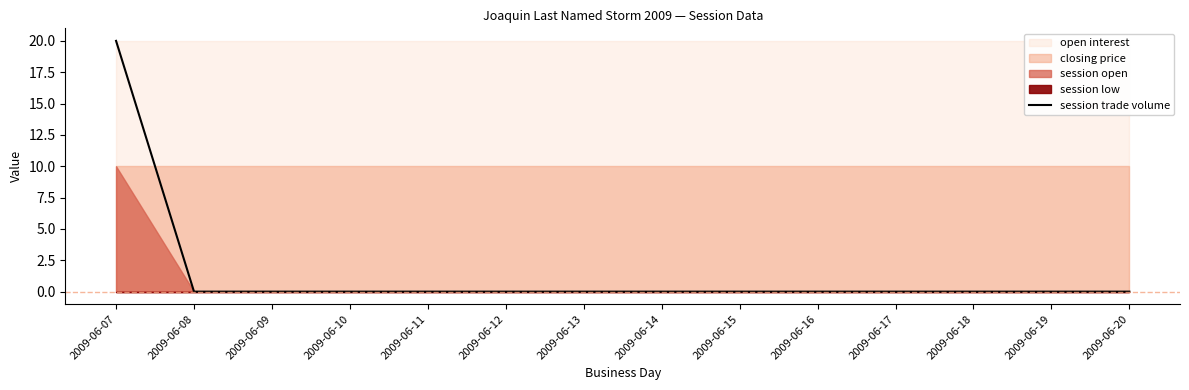

Rank the categories by value from lowest to highest.

2009-06-08, 2009-06-09, 2009-06-10, 2009-06-11, 2009-06-12, 2009-06-13, 2009-06-14, 2009-06-15, 2009-06-16, 2009-06-17, 2009-06-18, 2009-06-19, 2009-06-20, 2009-06-07